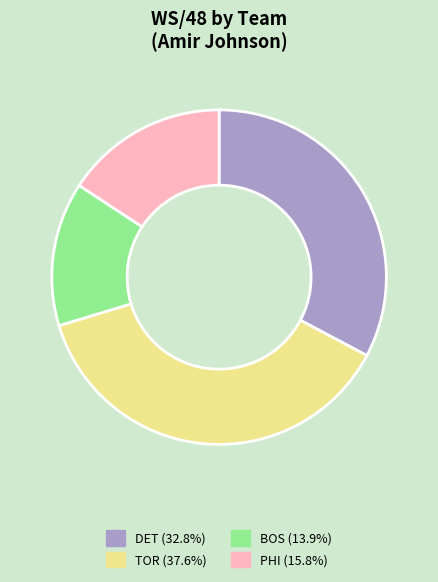

Is there any slice that represents more than half of the pie?

No